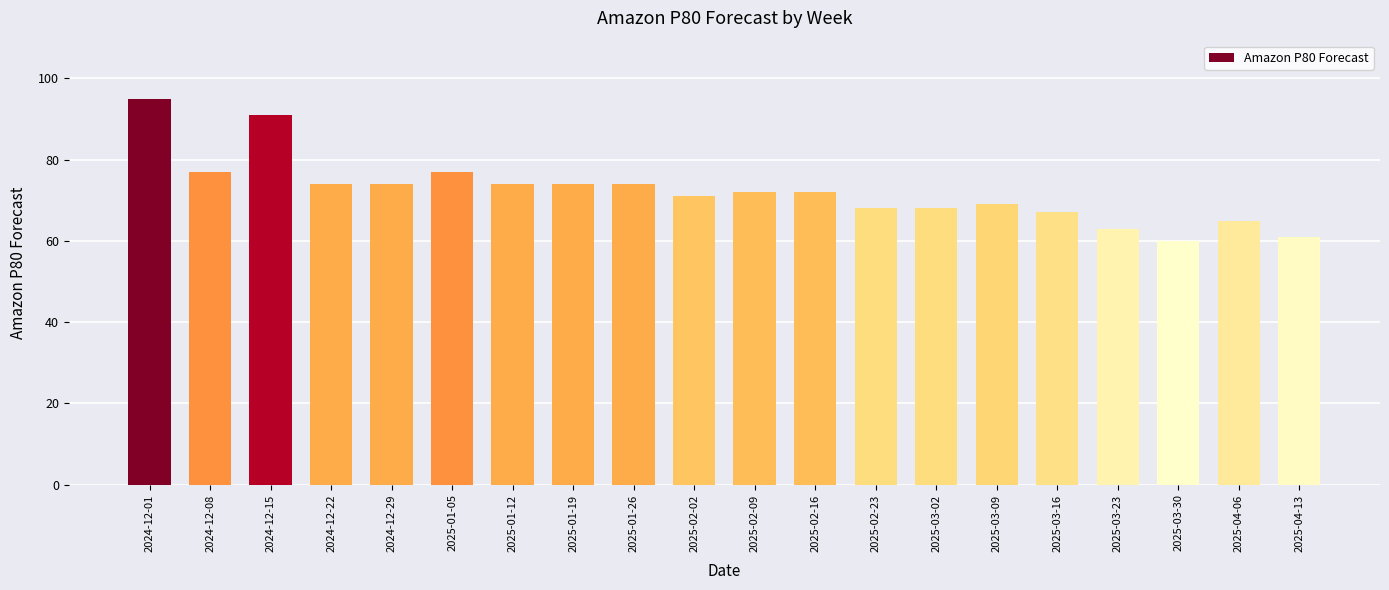

What is the ratio of the value at 2025-03-23 to the value at 2025-04-13?

1.0